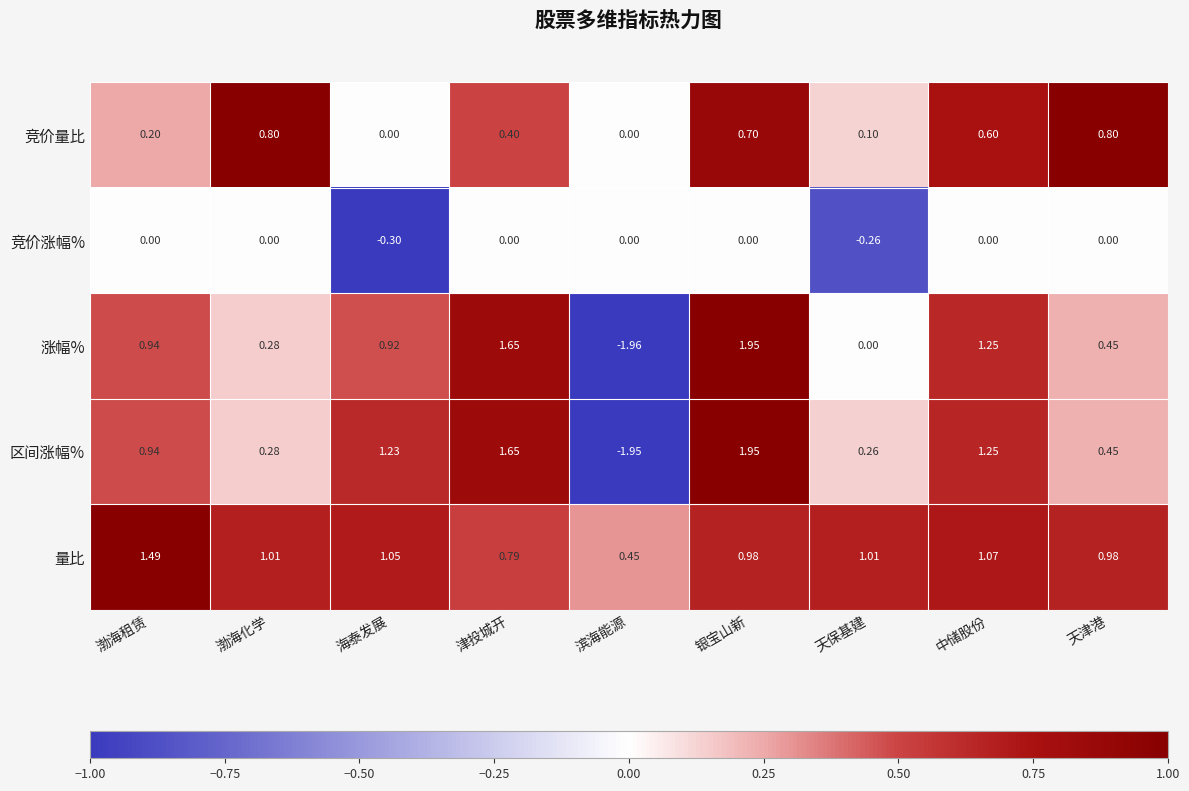

Which series has the widest spread of values?

涨幅%